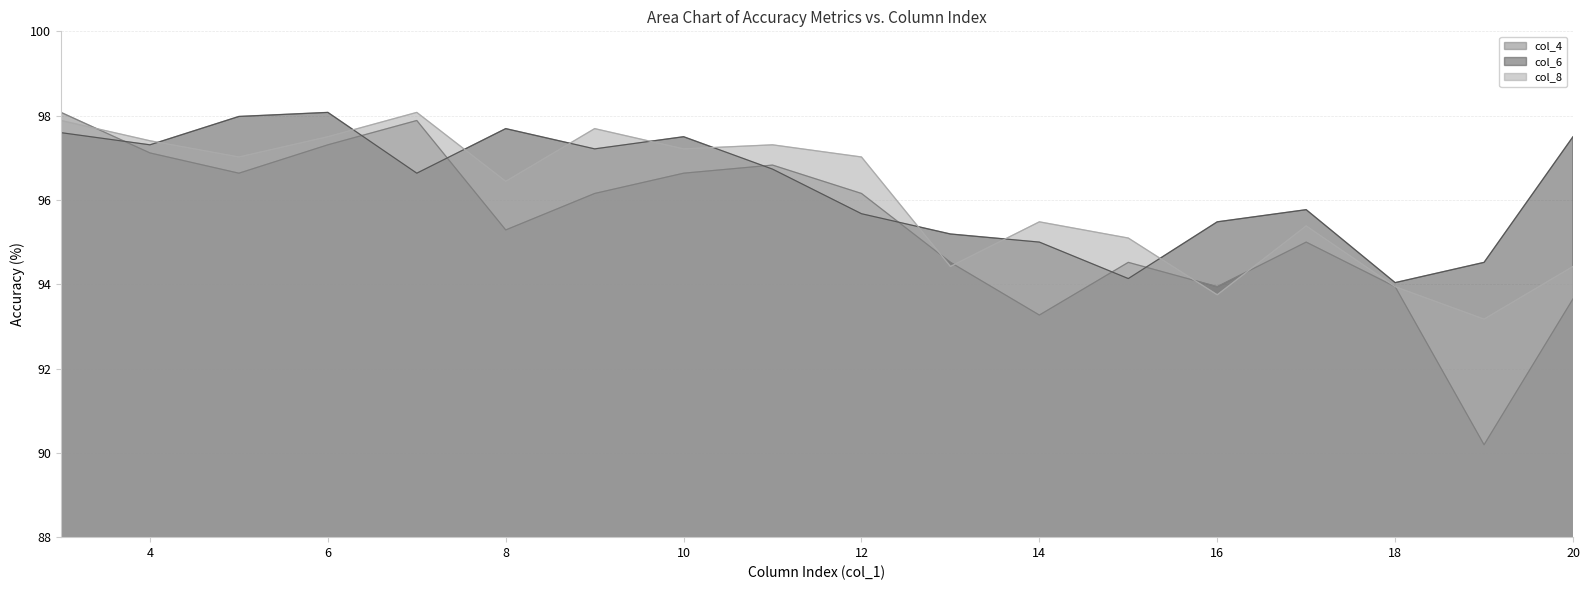

At which label is col_8 closest to 95?

15